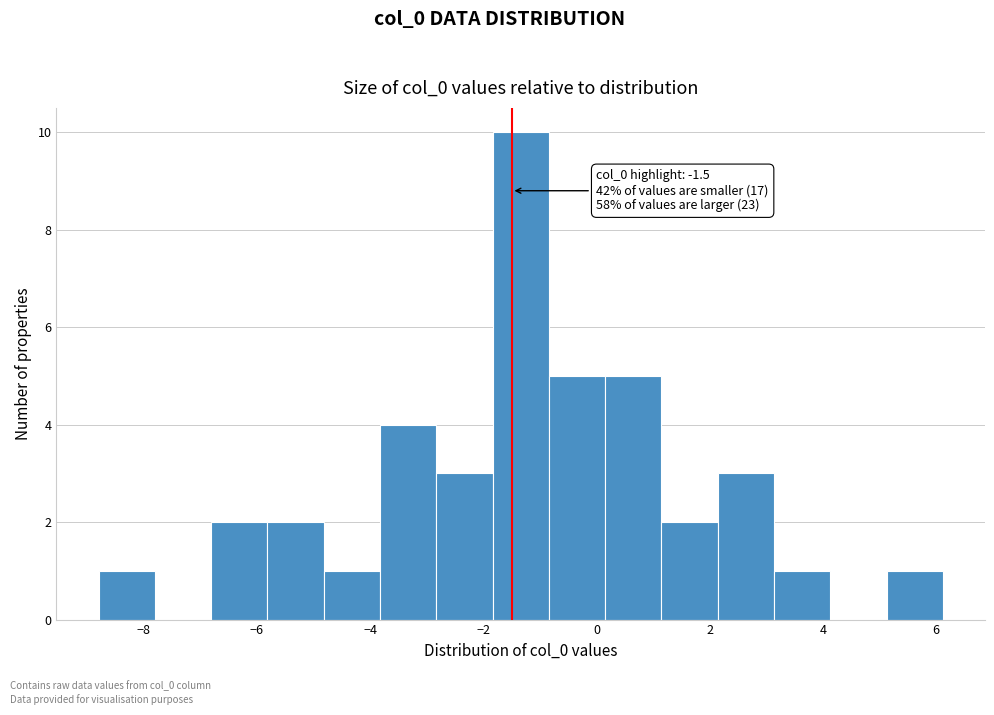

Over which range of the x-axis is the bar tallest?

-1.8 to -0.8